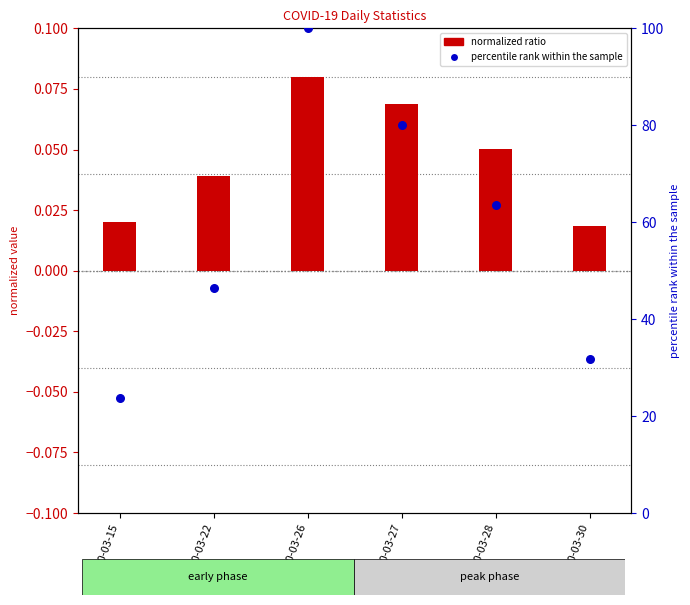

At how many categories does at least one series exceed 97?

1